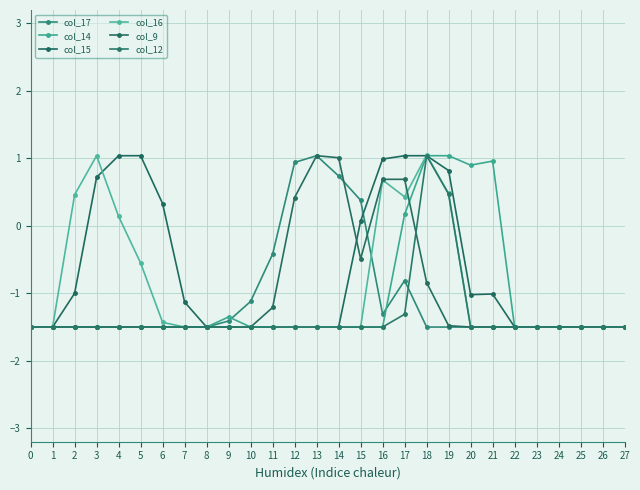

Does the chart have visible grid lines?

Yes